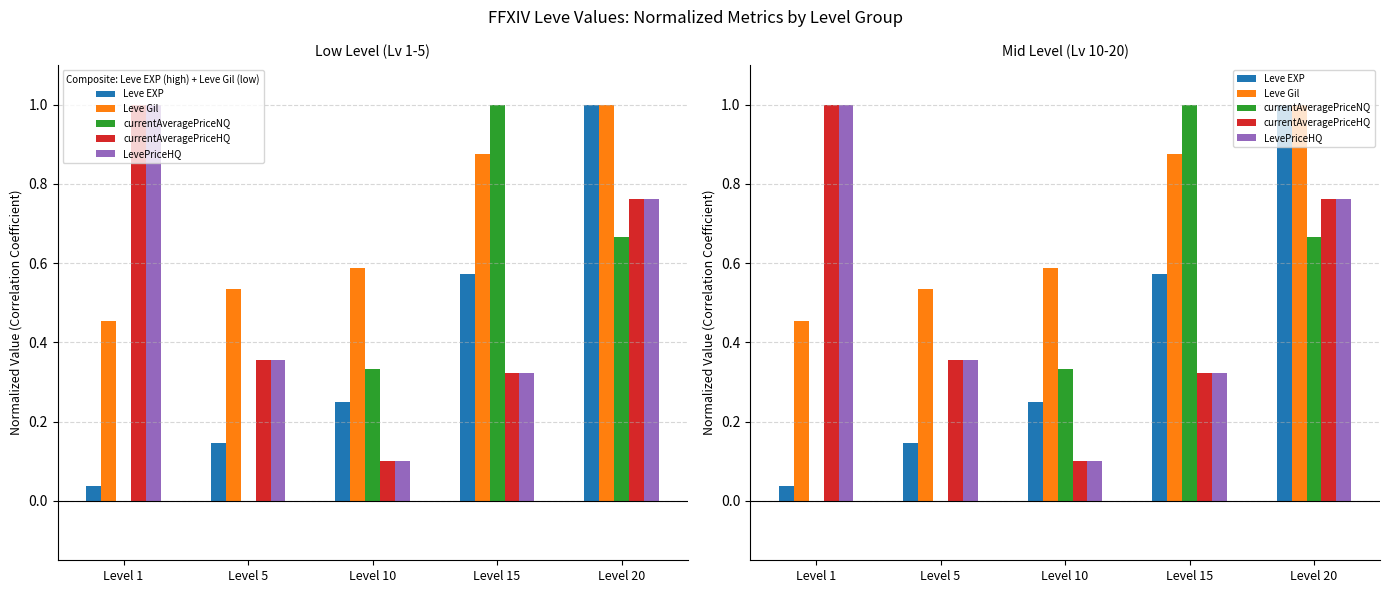

Which series has the largest range (max minus min)?

currentAveragePriceNQ